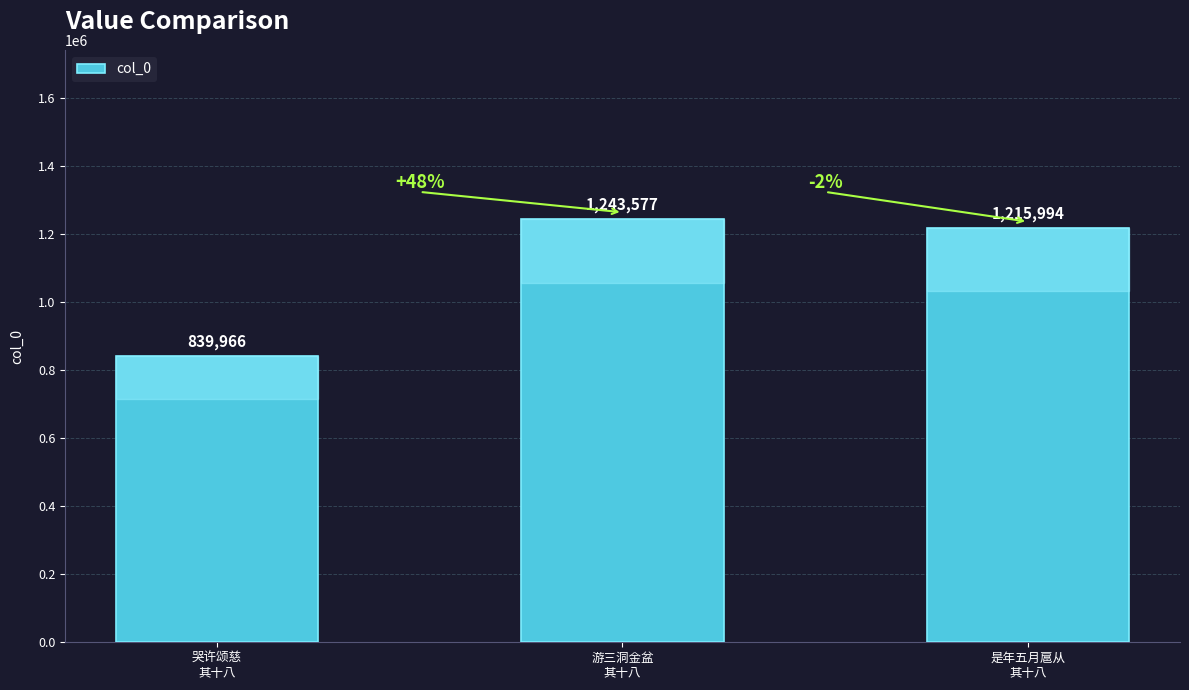

Does the chart contain stacked bars?

No